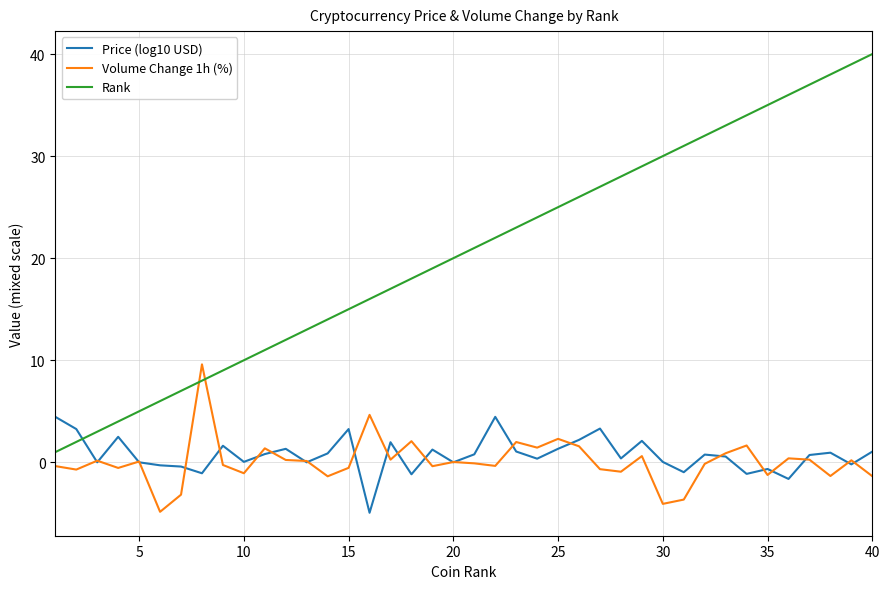

What is the maximum value for Price (log10 USD)?

4.5